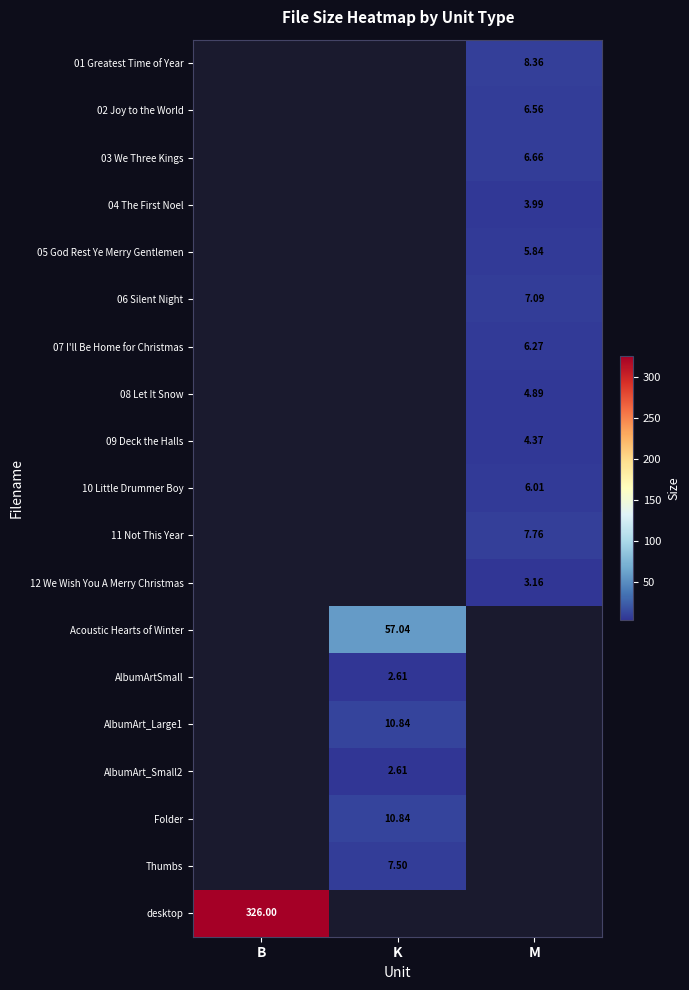

How many values in AlbumArtSmall are above zero?

1